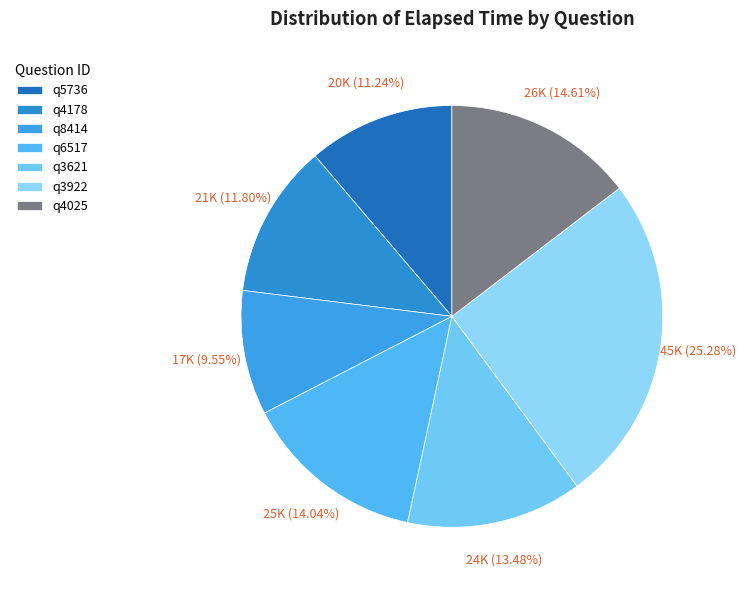

Is it true that q8414 is 10% of the pie?

True